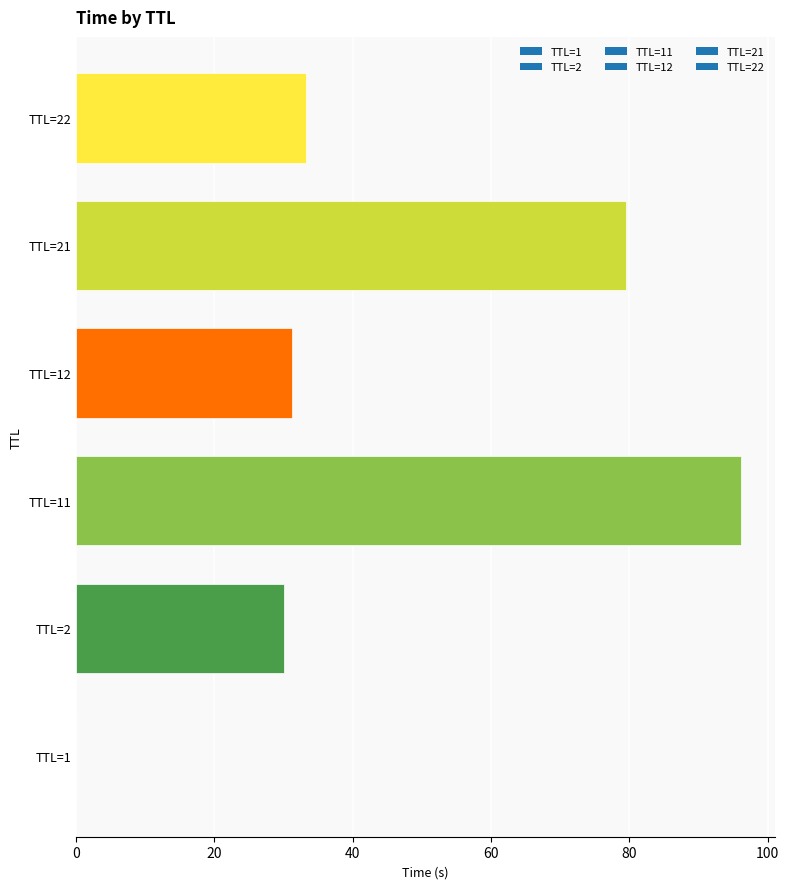

What is the sum of all values?

270.2